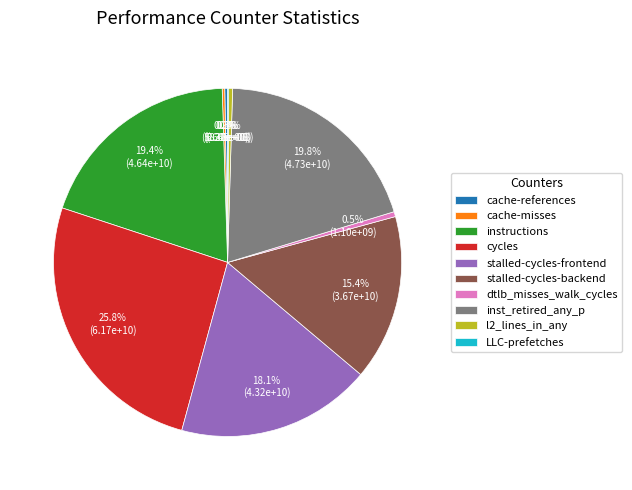

Which slice is the largest?

cycles